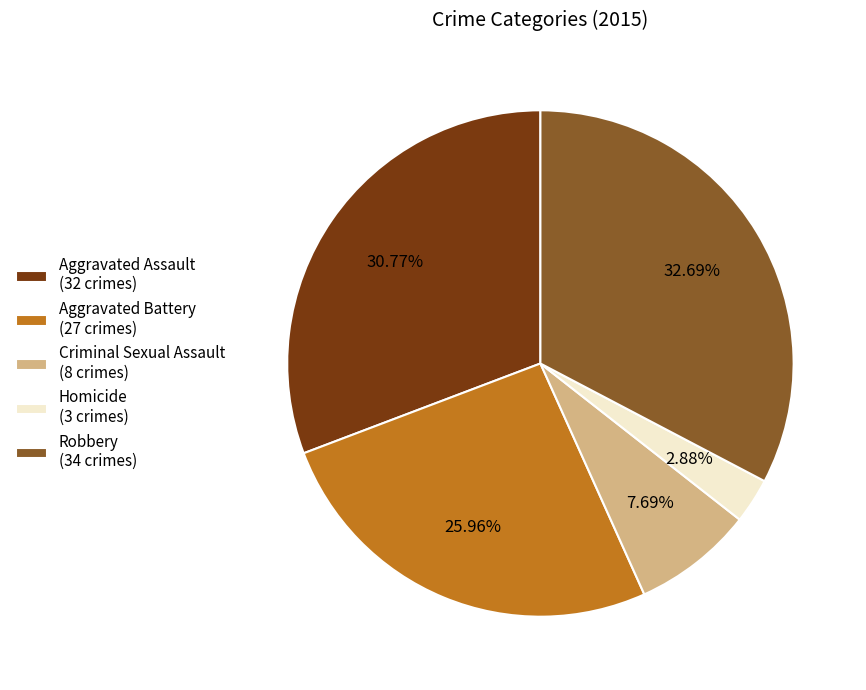

To the nearest percent, what portion does Homicide represent?

3%